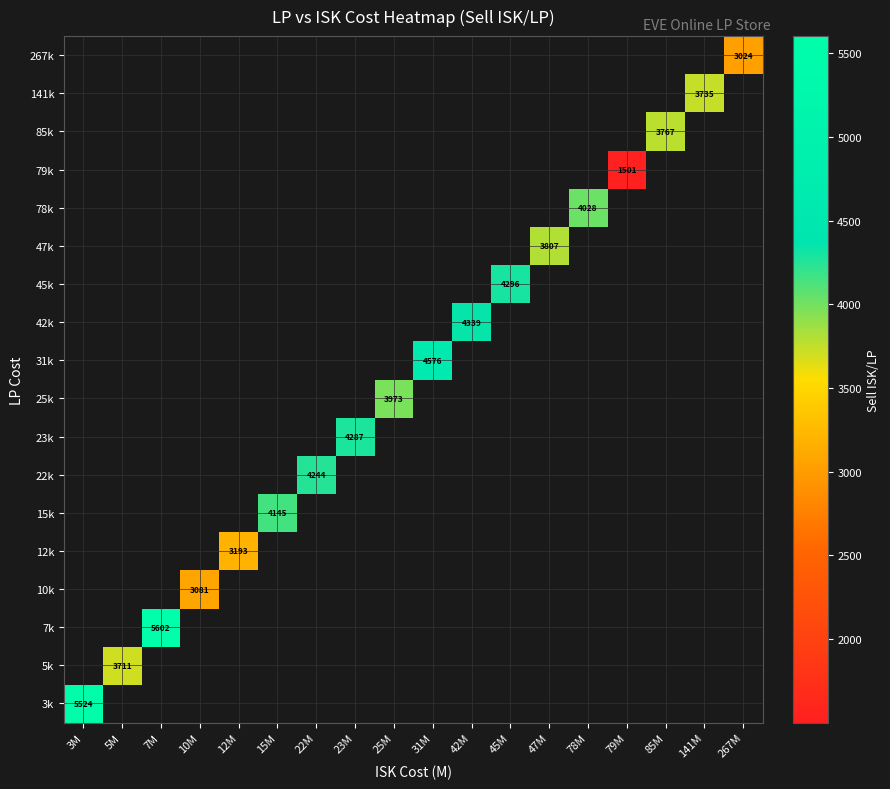

Which category has the highest value across all series?

7M